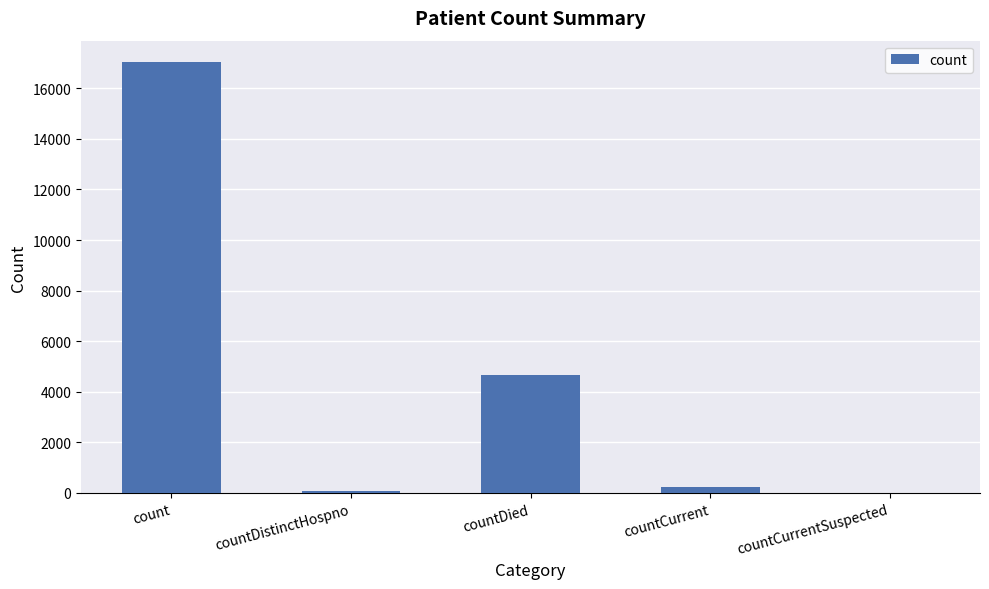

At which label does the data first exceed 238?

count